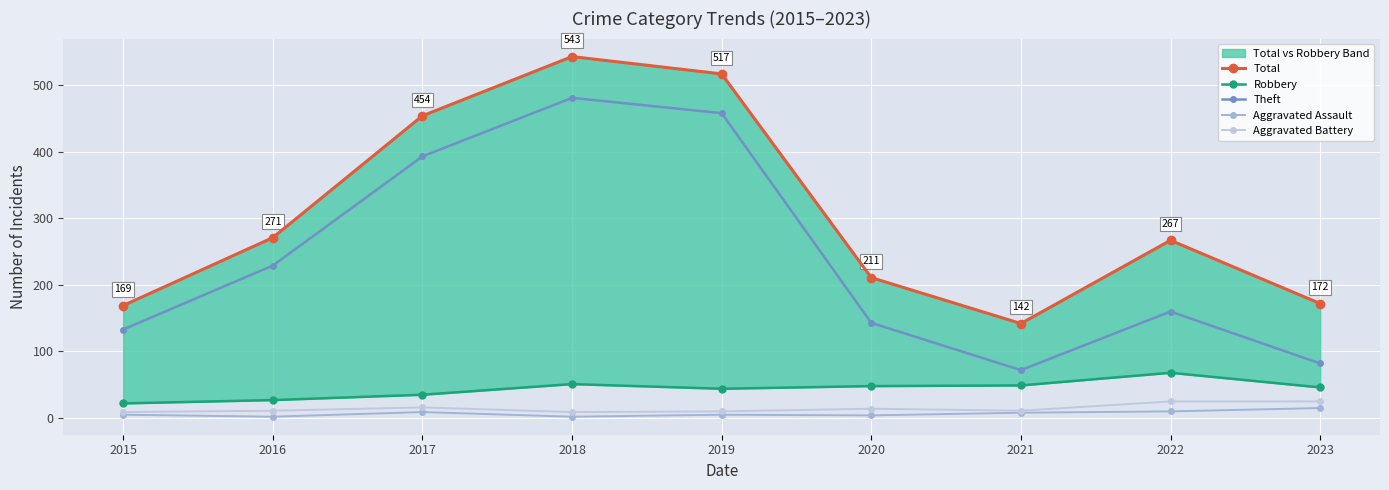

Read the Aggravated Assault value at 2021.

8